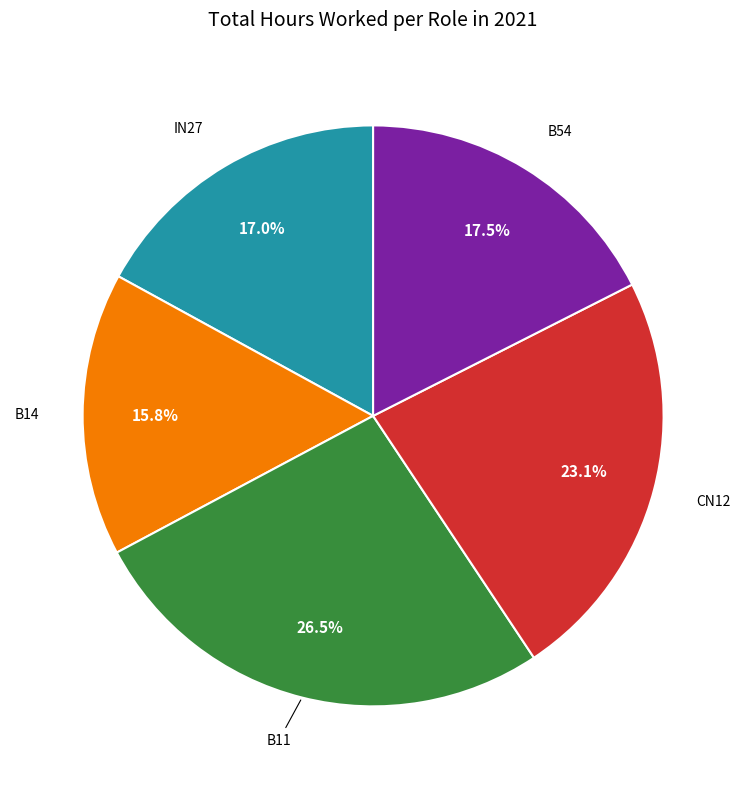

Does any single category account for the majority?

No